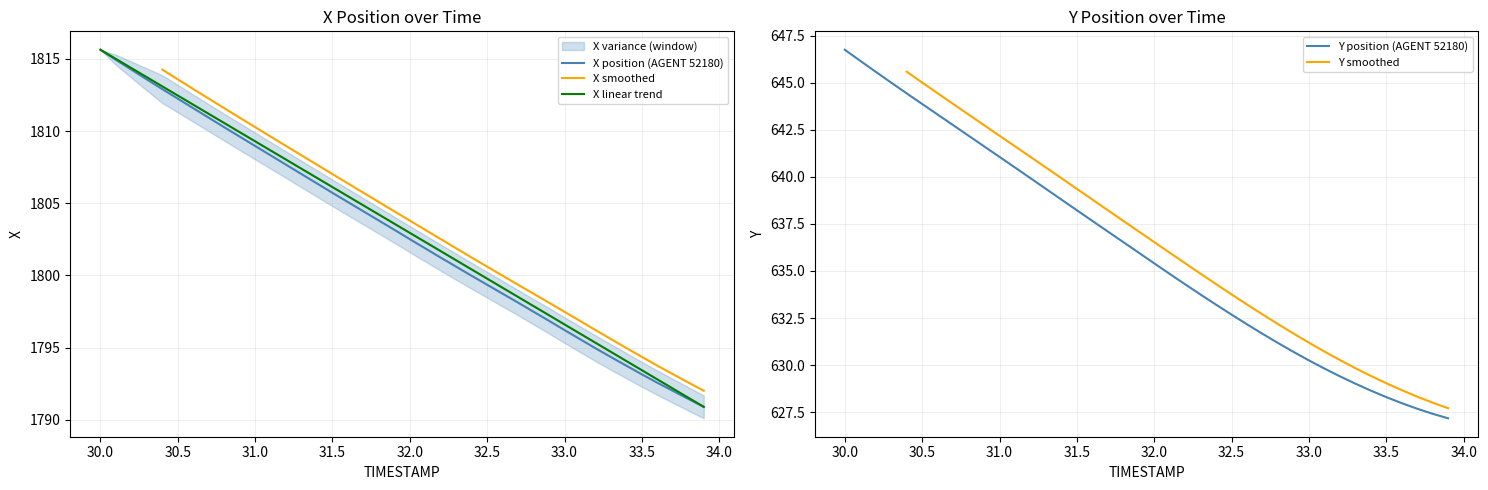

How many data points in X are less than 1803?

20